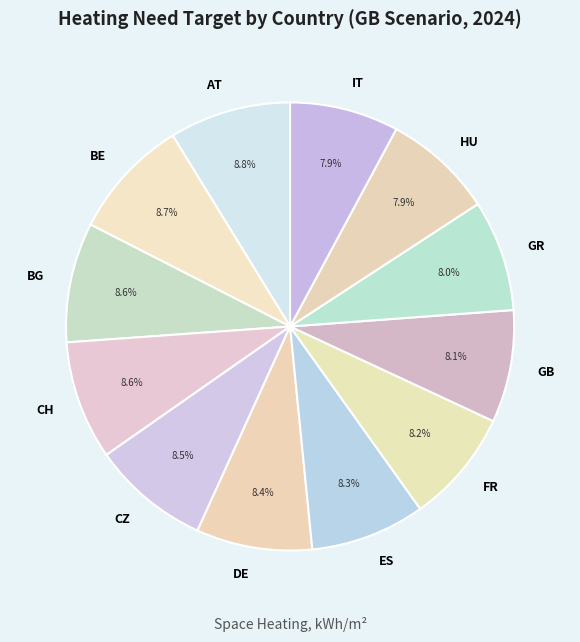

Is there a majority slice in this chart?

No